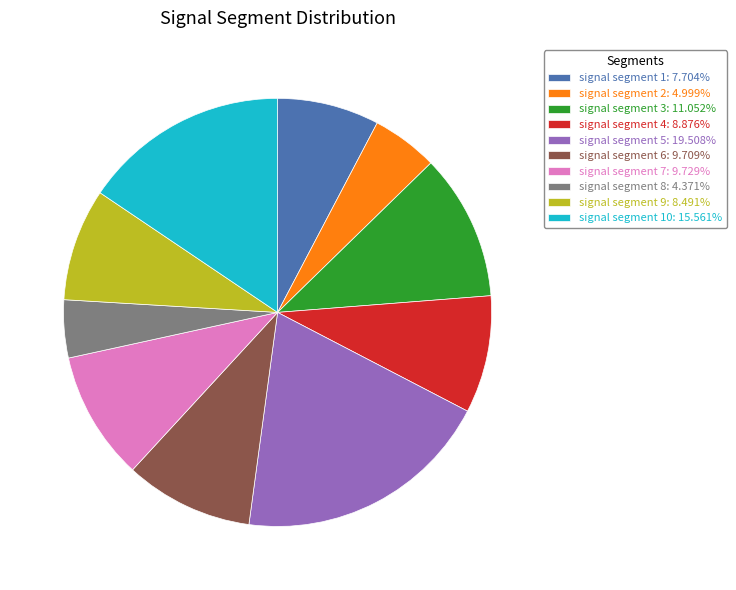

Is there any slice that represents more than half of the pie?

No